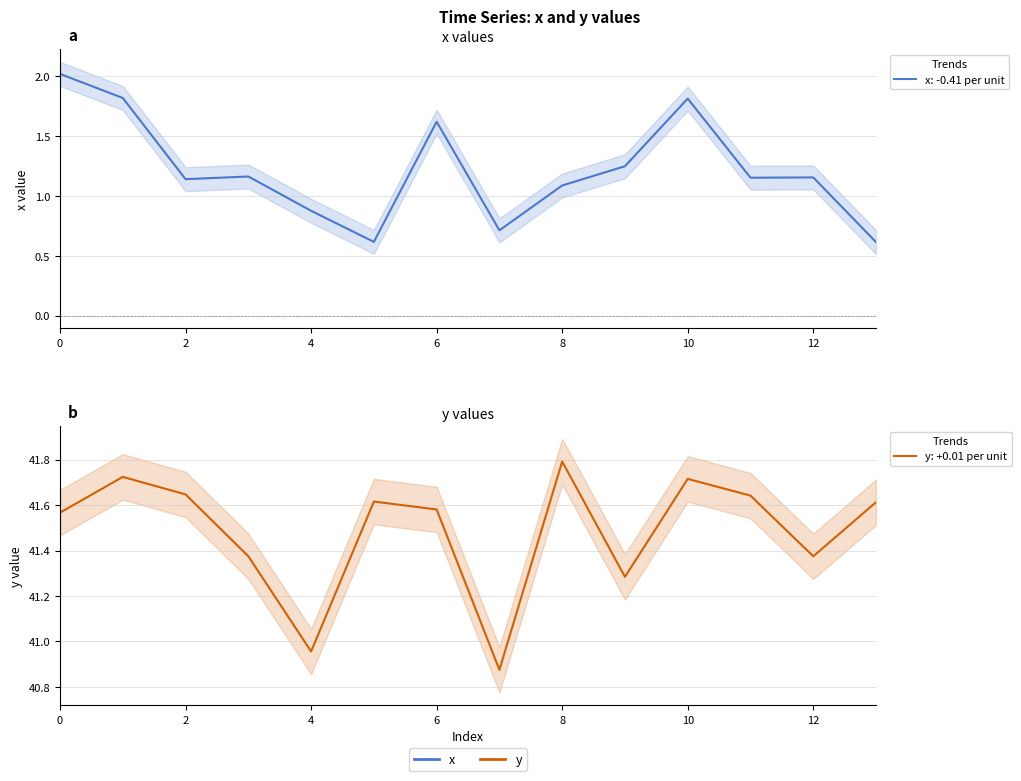

The x series shows 1.1 at 8. True or false?

True